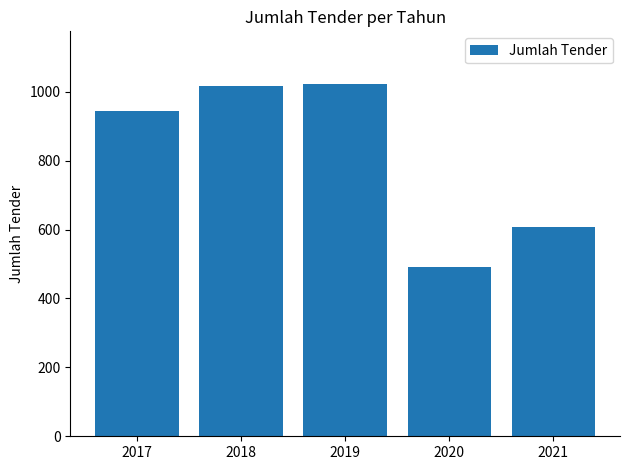

How many bars are there in total?

5